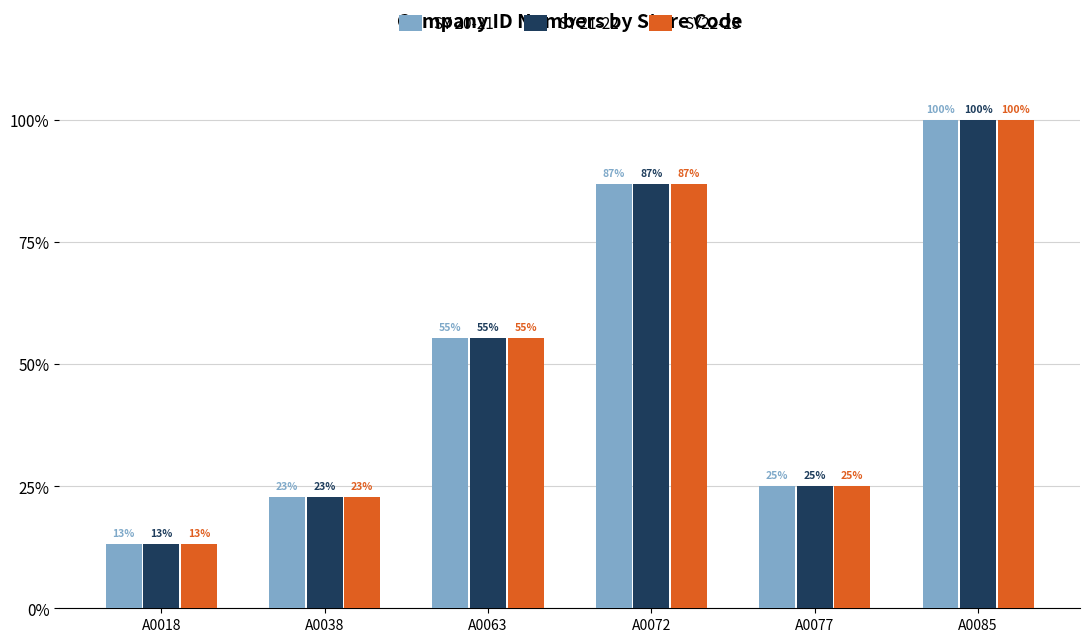

What is the sum of the SY22-23 values at A0018 and A0085?

113.1